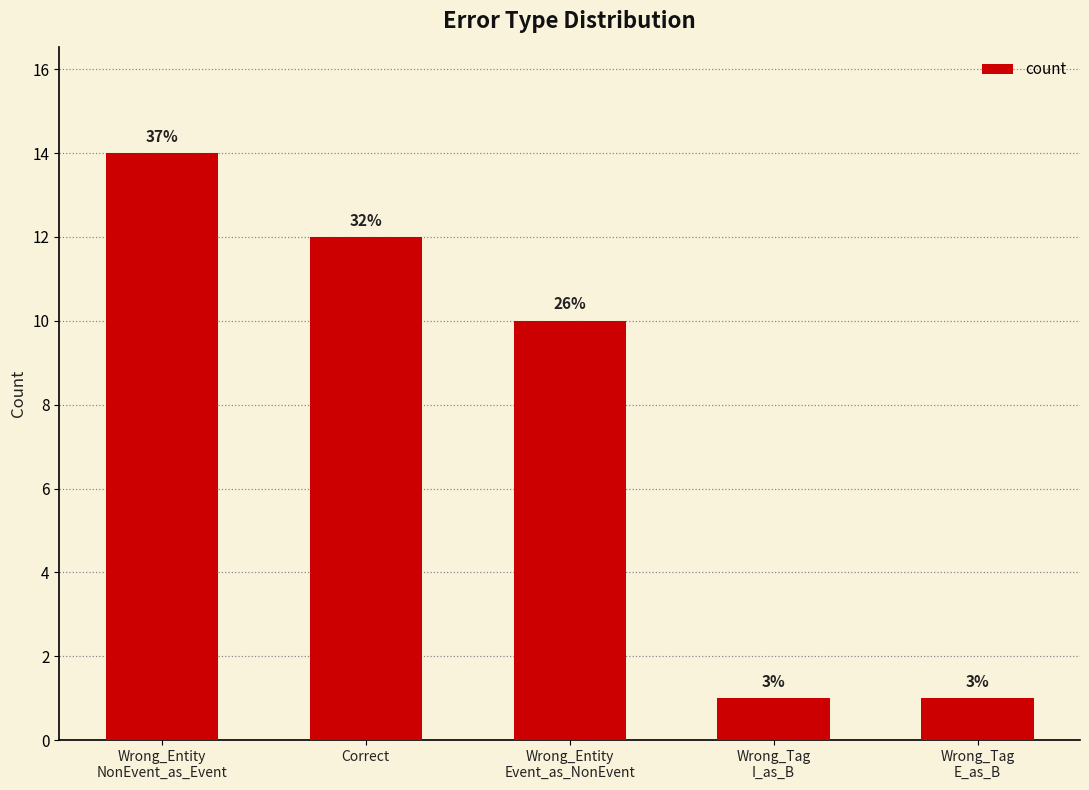

Where does the data first go above 10?

Wrong_Entity
NonEvent_as_Event